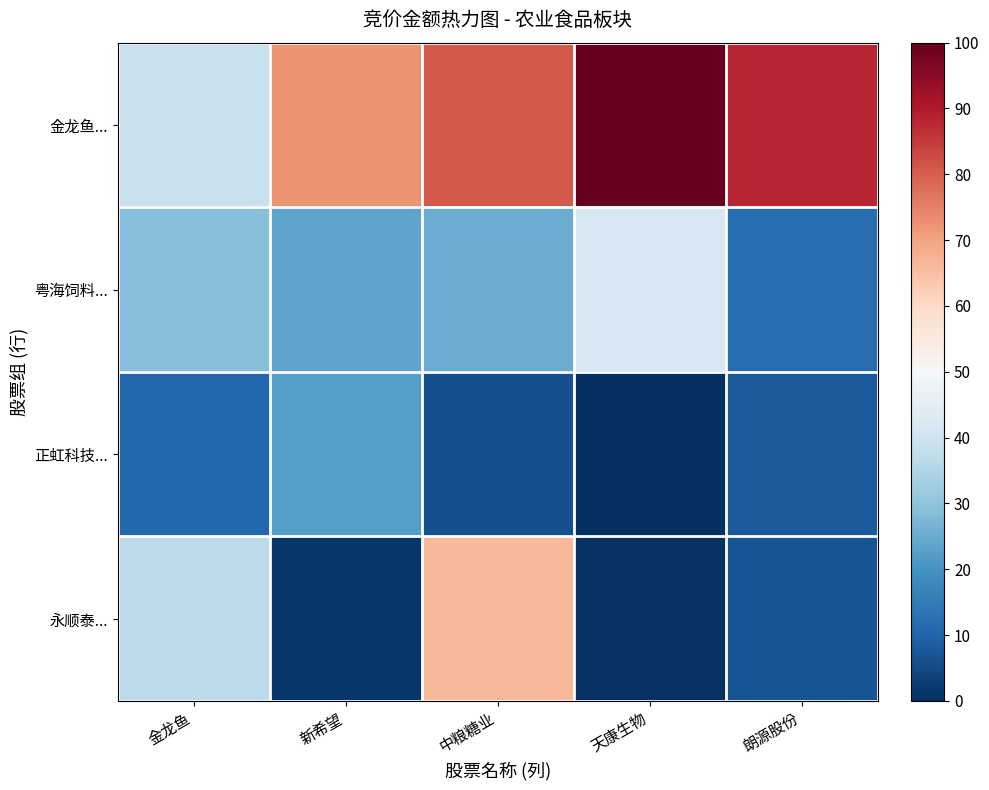

Which series has the widest spread of values?

永顺泰...